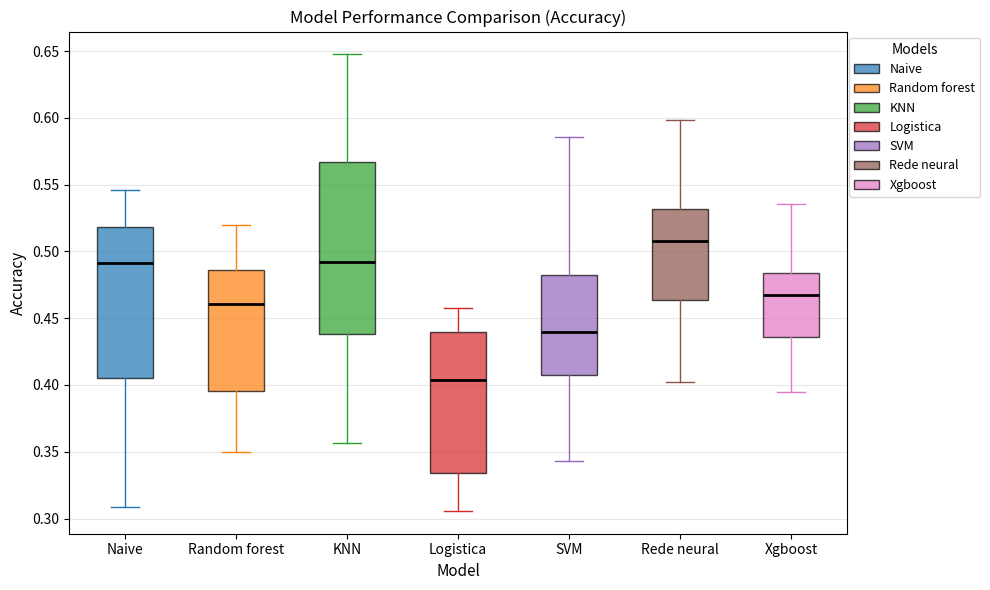

Which box has the lowest median line?

Logistica